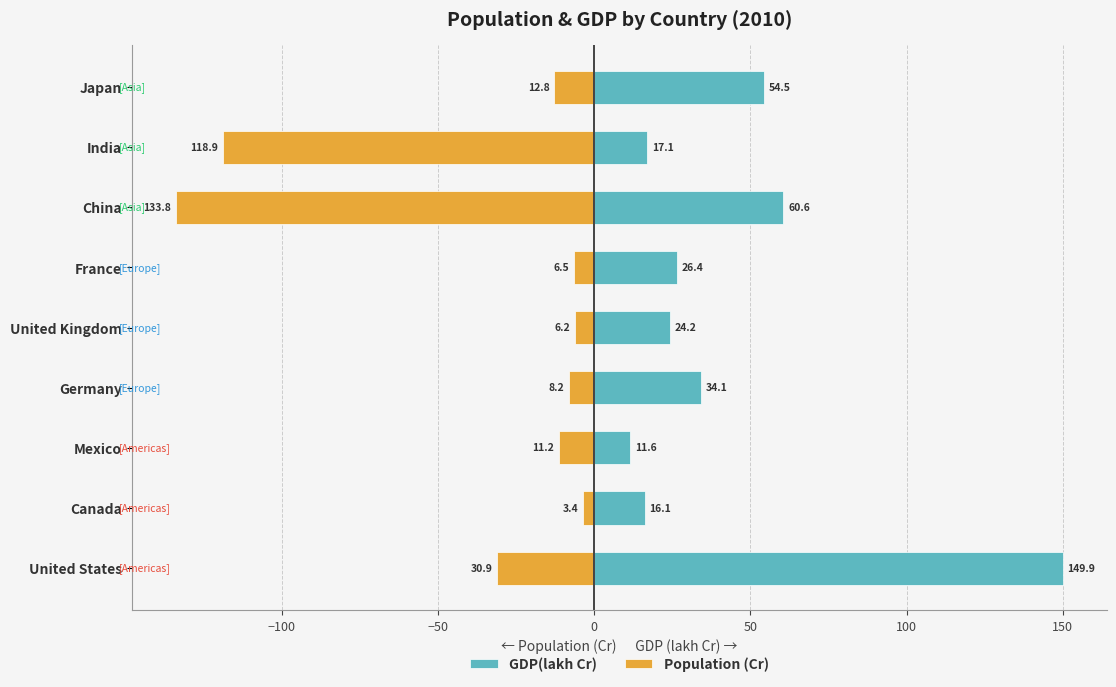

What is the value of the GDP(lakh Cr) bar at the 8th from the left?

17.1